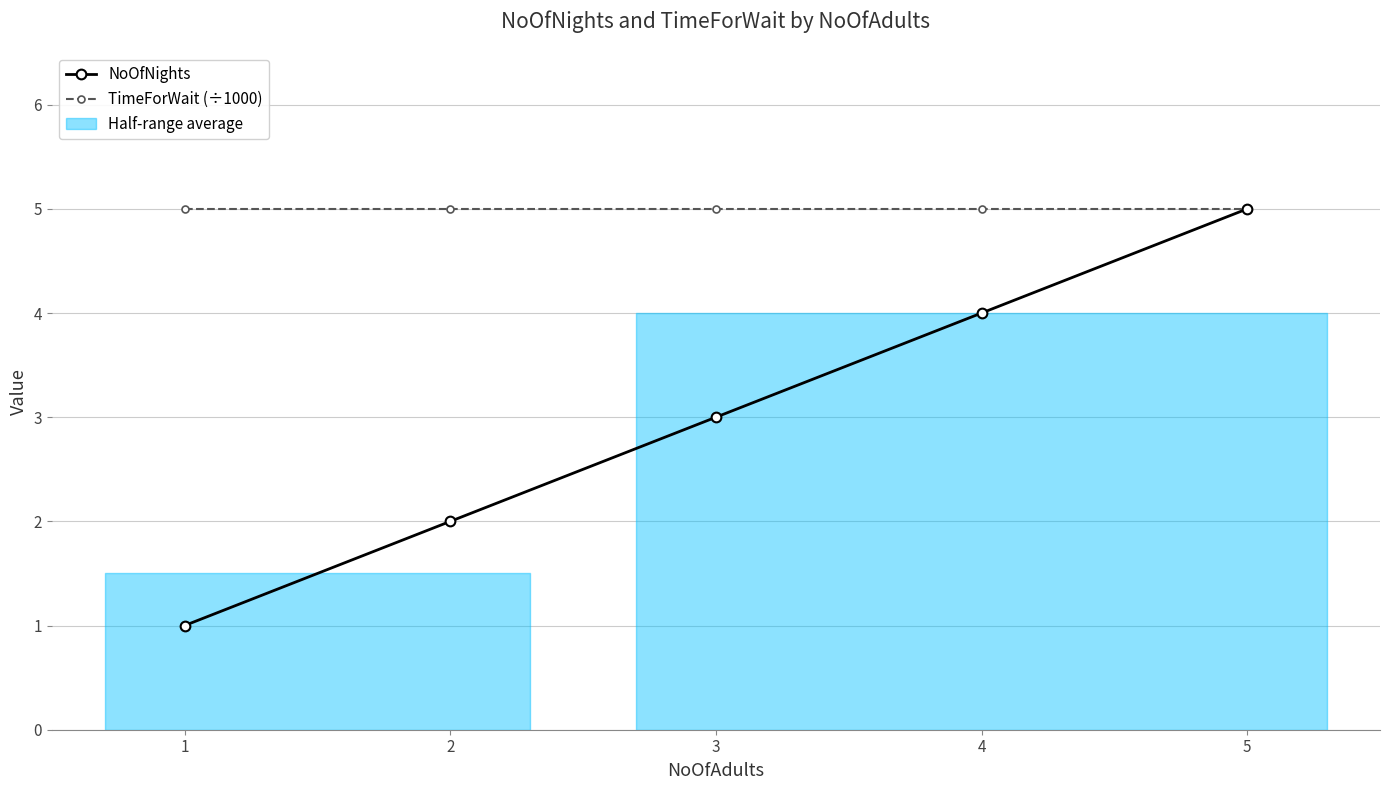

At which label does TimeForWait (÷1000) reach its minimum?

1